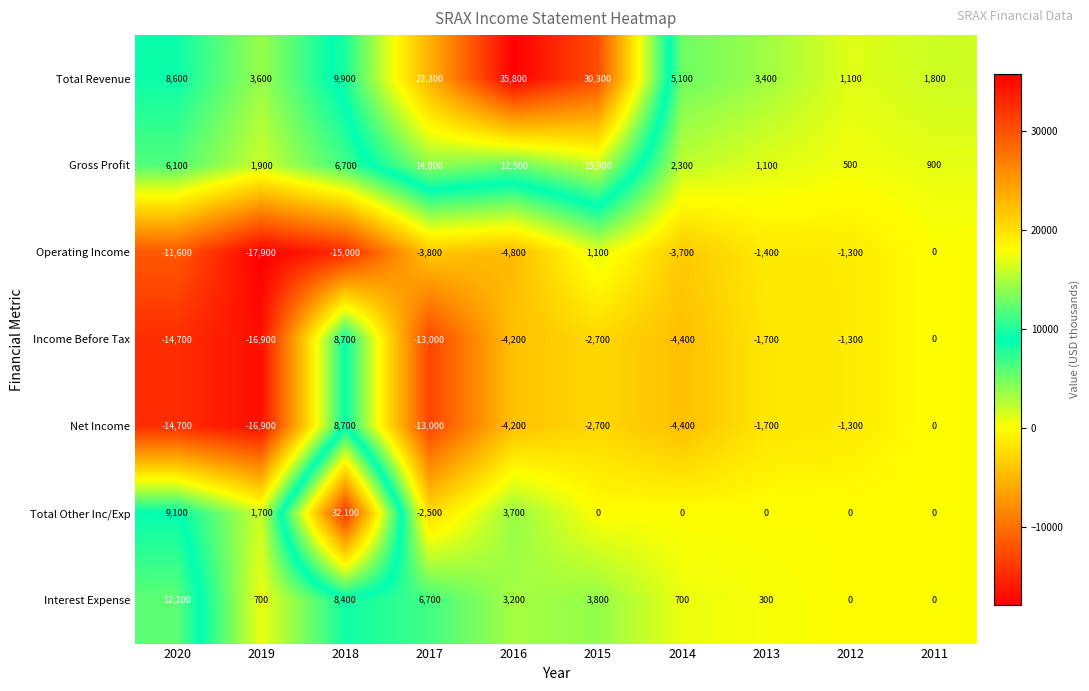

At how many categories does at least one series exceed 21747?

4